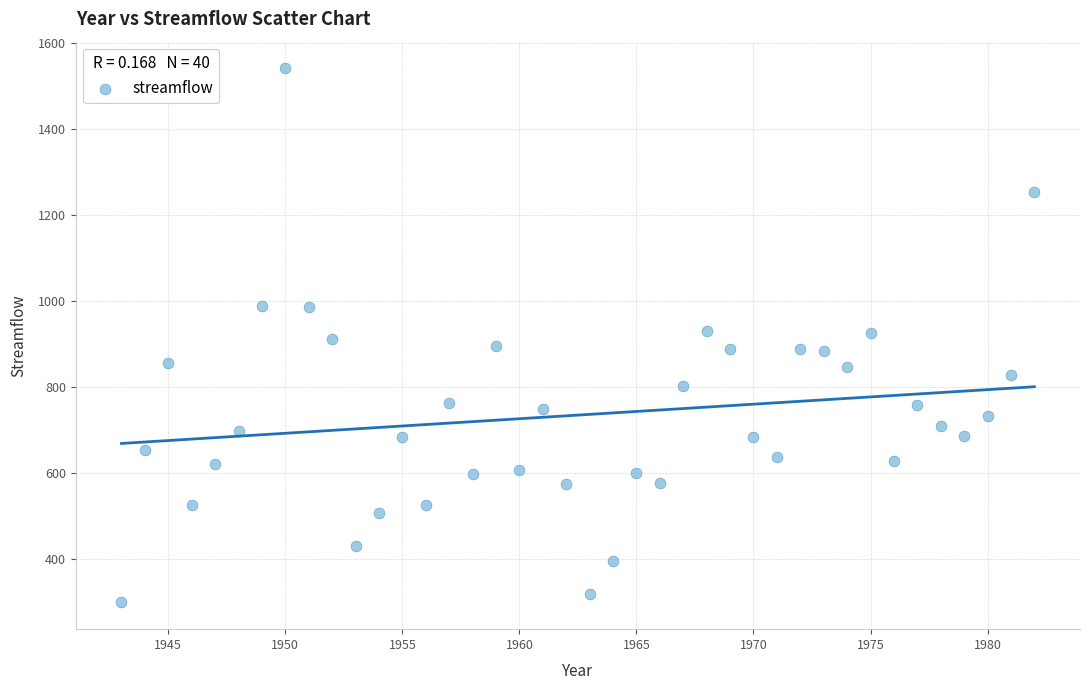

What is the range of X values (max minus min)?

39.0